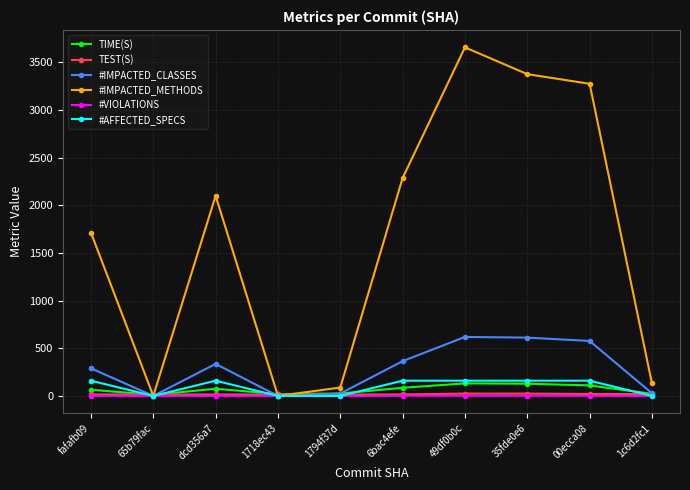

What are all the series names shown in the legend?

TIME(S), TEST(S), #IMPACTED_CLASSES, #IMPACTED_METHODS, #VIOLATIONS, #AFFECTED_SPECS